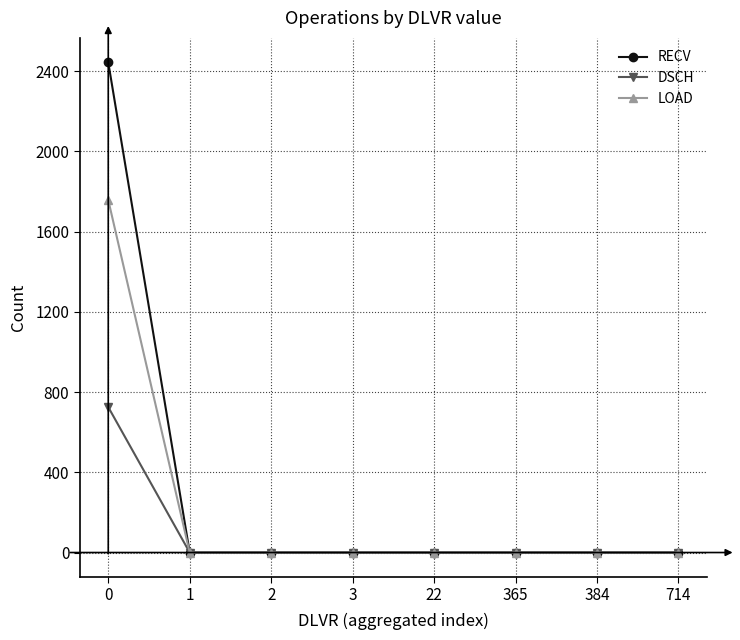

What is the maximum value for DSCH?

725